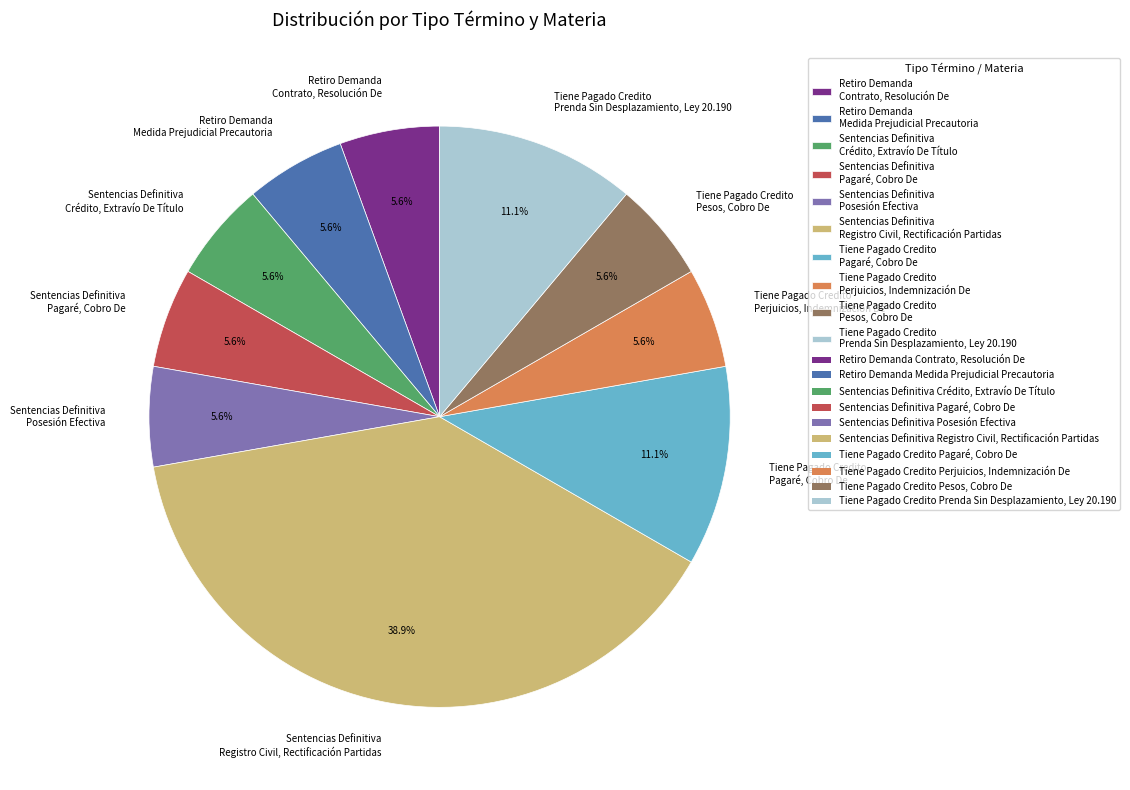

Approximately how many times larger is the value at Sentencias Definitiva Pagaré, Cobro De compared to Tiene Pagado Credito Pagaré, Cobro De?

0.5